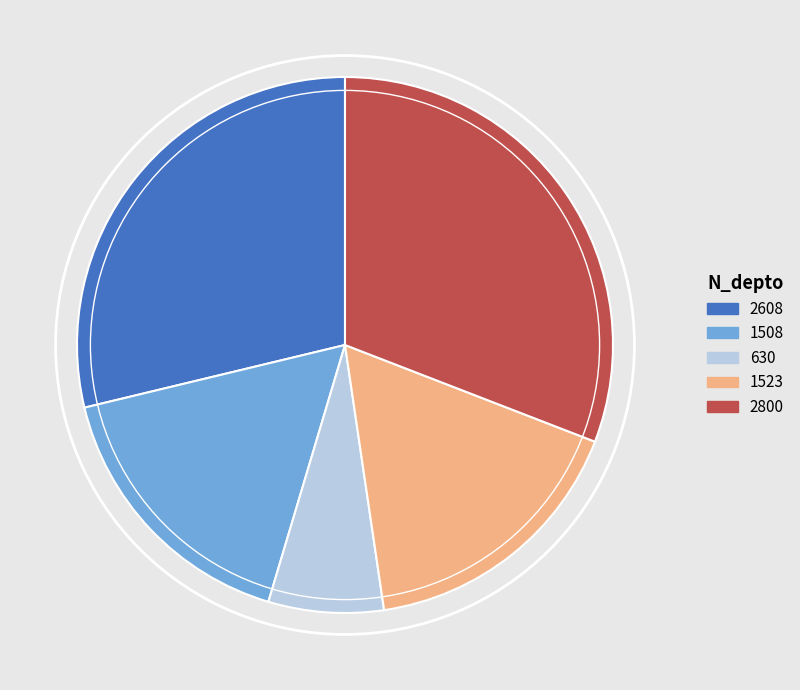

True or false: 2800 accounts for 31% of the total.

True